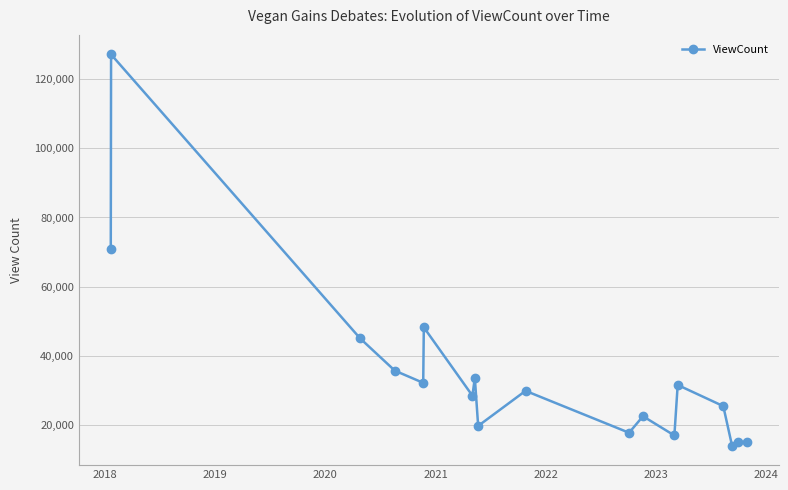

How many interior local valleys (lower than both neighbors) does the data have?

6